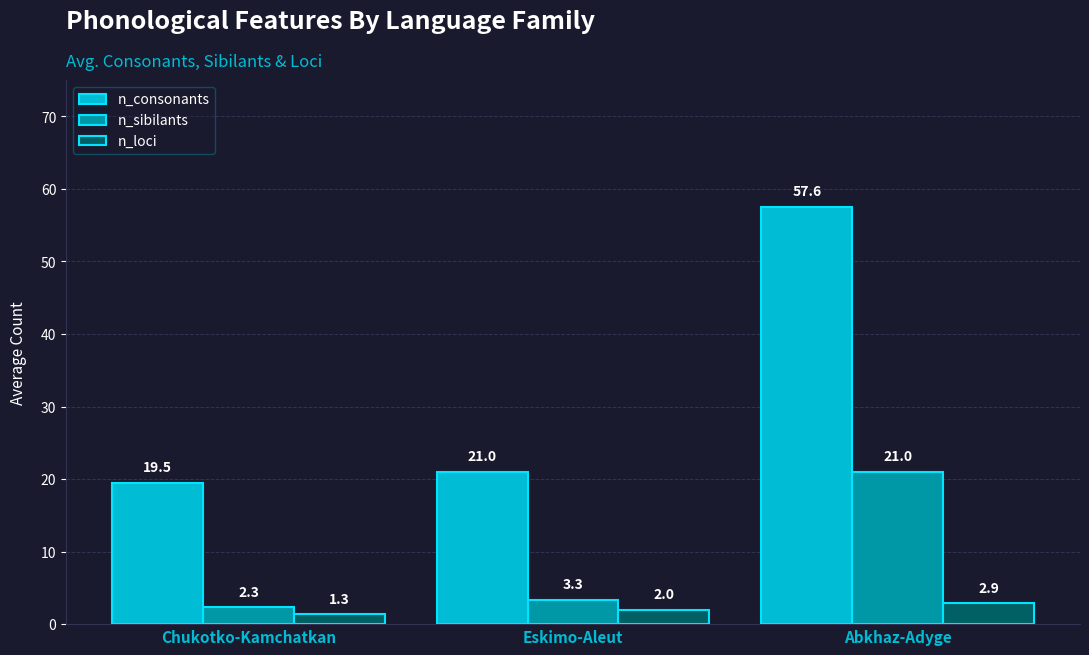

What is the sum of all n_sibilants values?

26.7